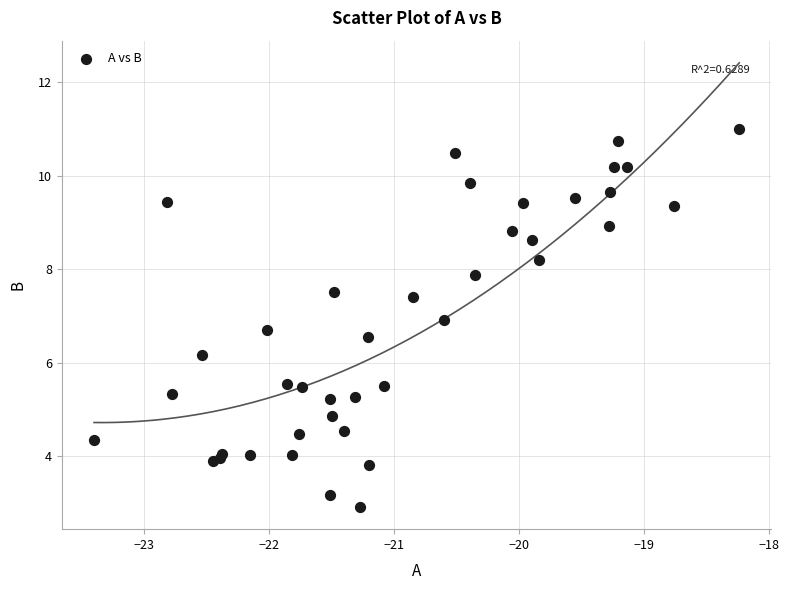

What Y value in the scatter plot is closest to 6?

6.2